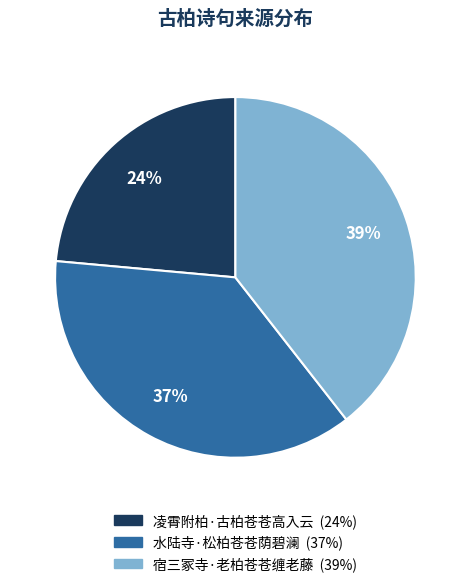

Is there any slice that represents more than half of the pie?

No